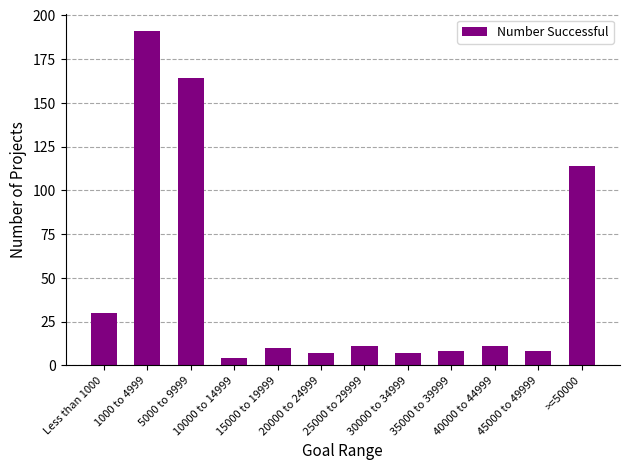

Does the chart contain any negative values?

No